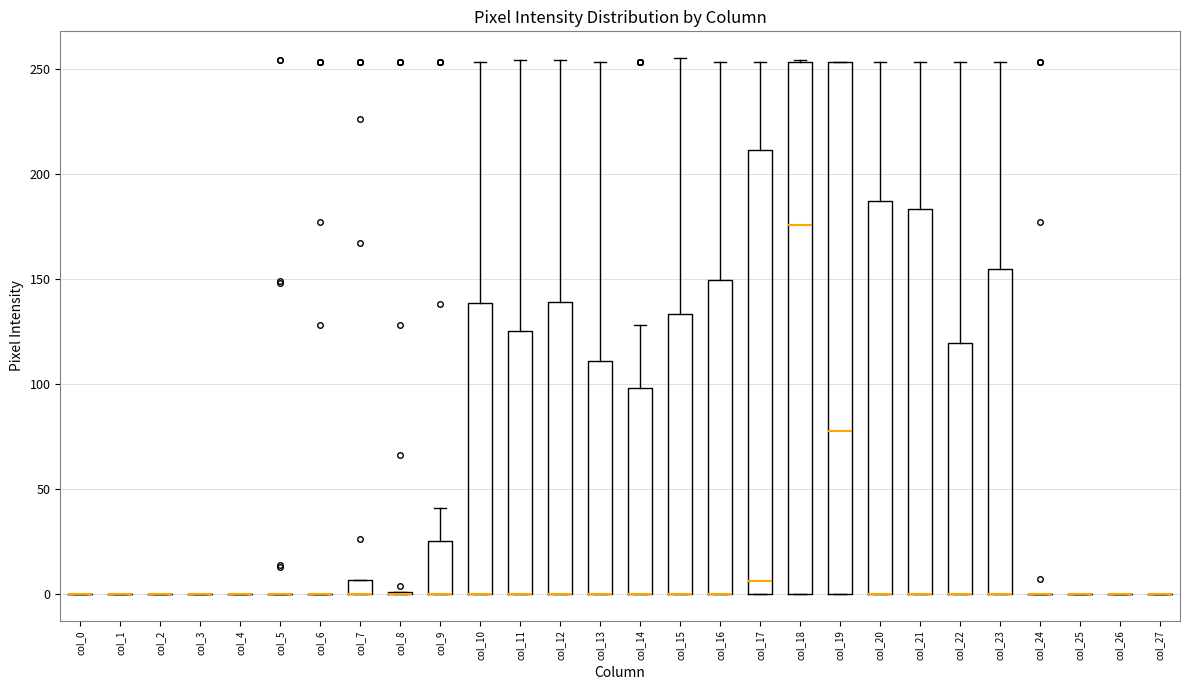

Where is the lower edge of the box for col_13 on the y-axis? The values are not printed on the chart, so give them approximately, as read against the axis.

0